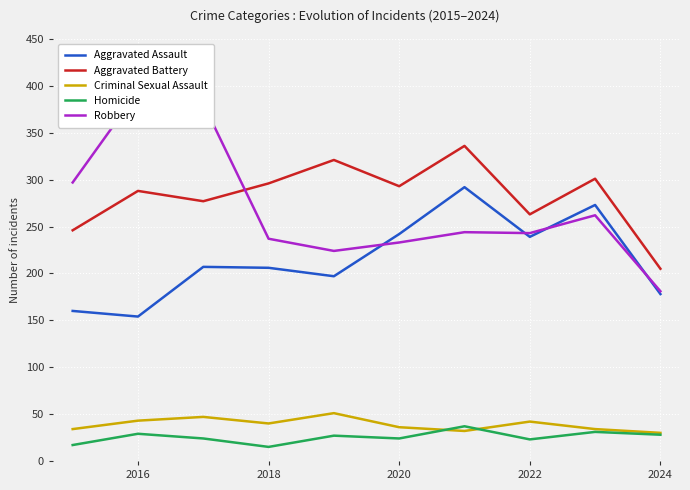

What are all the series names shown in the legend?

Aggravated Assault, Aggravated Battery, Criminal Sexual Assault, Homicide, Robbery